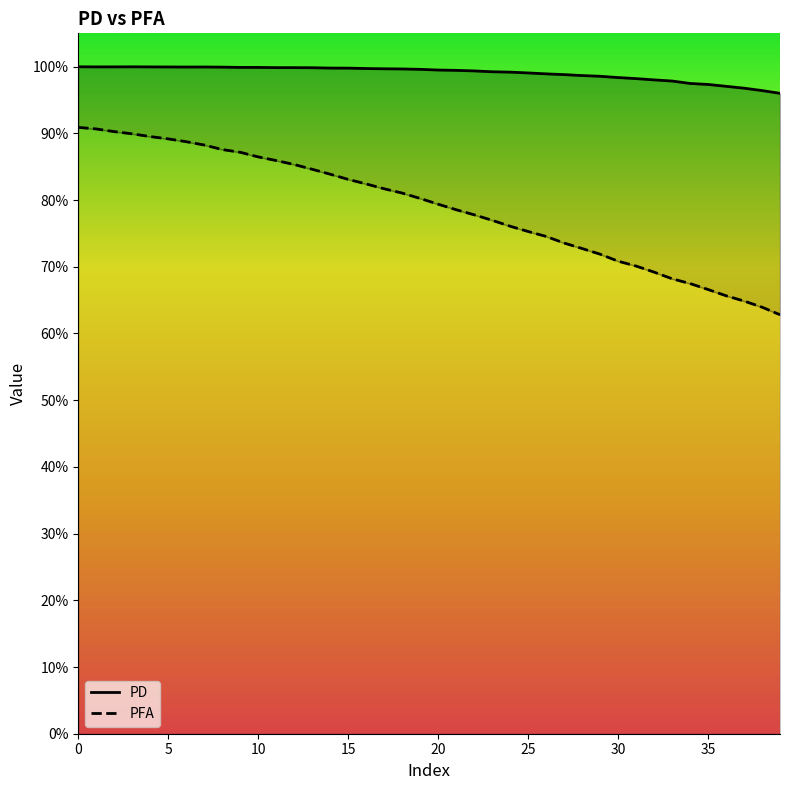

List the series in order of their peak value, lowest first.

PFA, PD